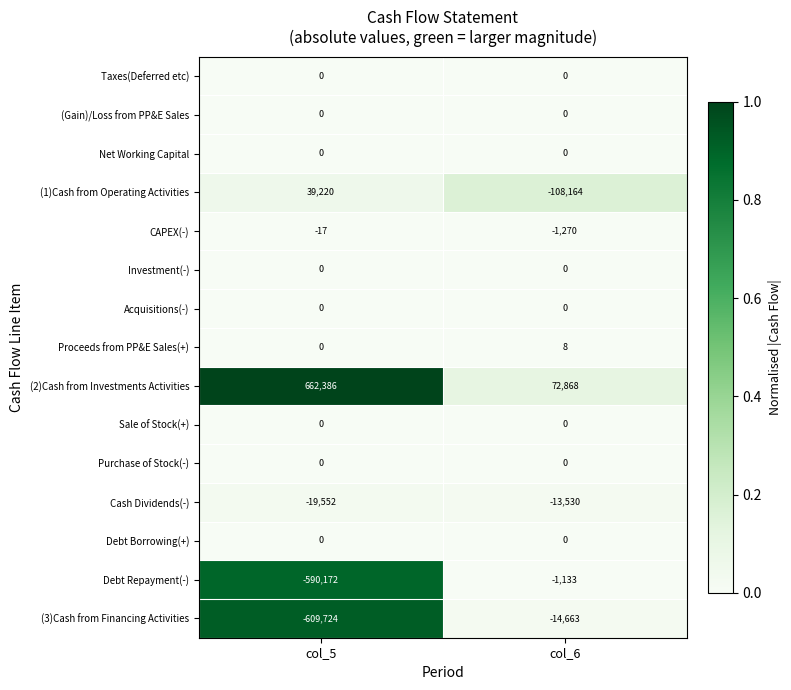

Reading left to right, what are all the values shown in this chart?

Taxes(Deferred etc): col_5=0	col_6=0
(Gain)/Loss from PP&E Sales: col_5=0	col_6=0
Net Working Capital: col_5=0	col_6=0
(1)Cash from Operating Activities: col_5=39220	col_6=-108164
CAPEX(-): col_5=-17	col_6=-1270
Investment(-): col_5=0	col_6=0
Acquisitions(-): col_5=0	col_6=0
Proceeds from PP&E Sales(+): col_5=0	col_6=8
(2)Cash from Investments Activities: col_5=662386	col_6=72868
Sale of Stock(+): col_5=0	col_6=0
Purchase of Stock(-): col_5=0	col_6=0
Cash Dividends(-): col_5=-19552	col_6=-13530
Debt Borrowing(+): col_5=0	col_6=0
Debt Repayment(-): col_5=-590172	col_6=-1133
(3)Cash from Financing Activities: col_5=-609724	col_6=-14663